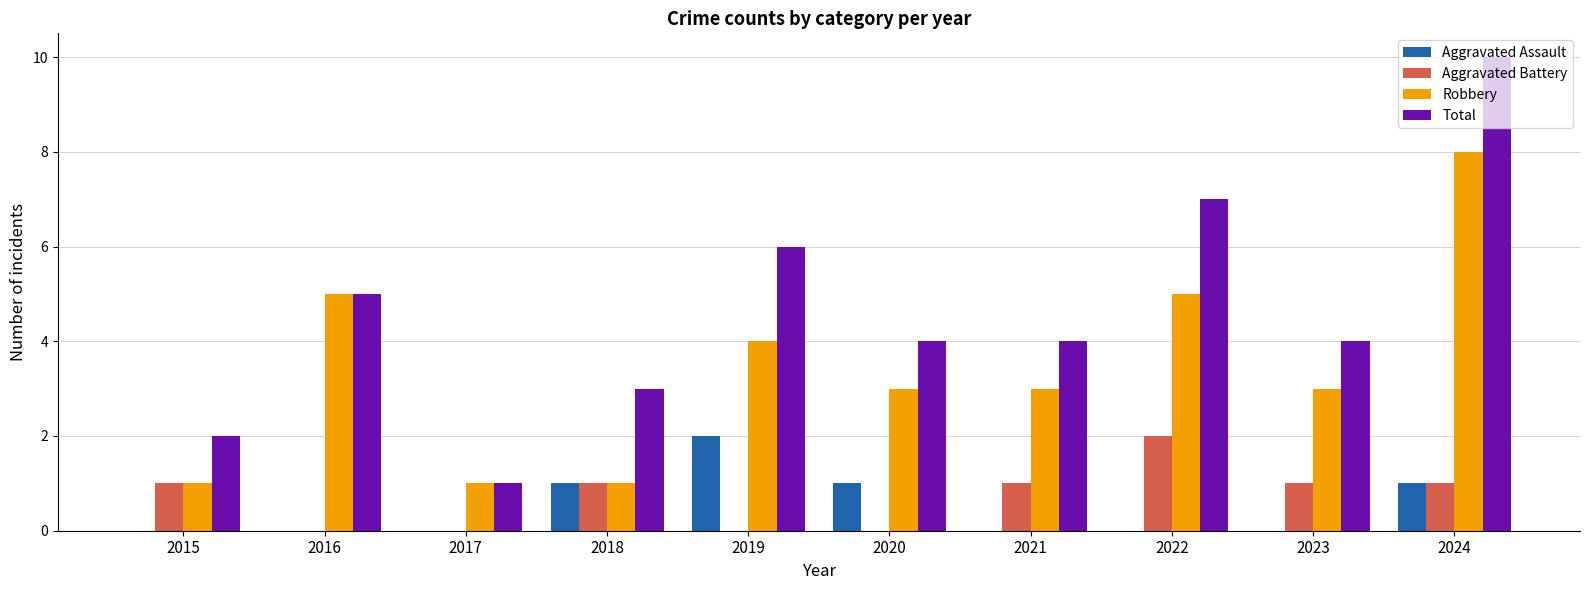

Count the number of data series in this chart.

4